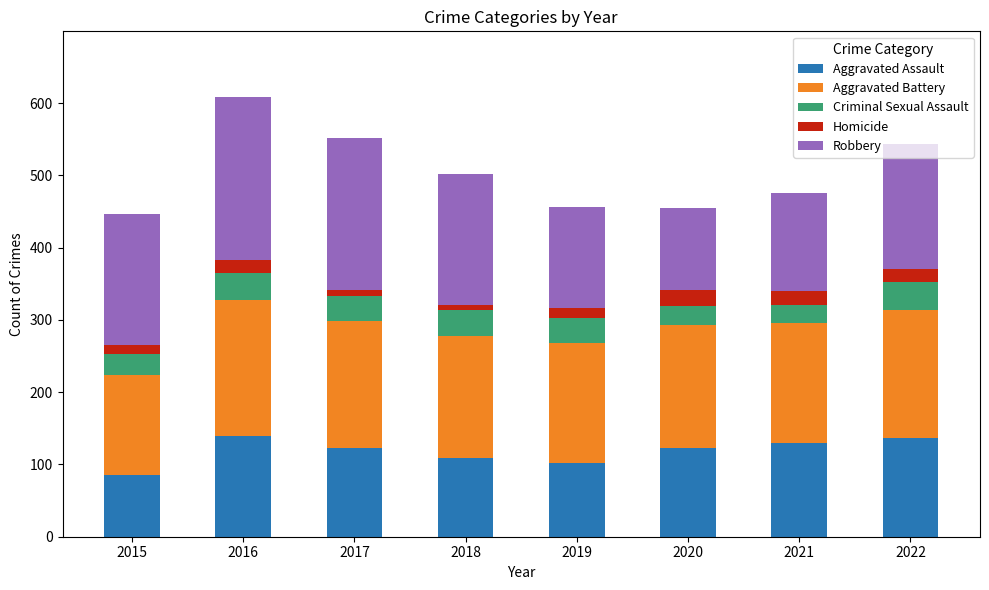

Which category has the lowest value in the Aggravated Assault series?

2015